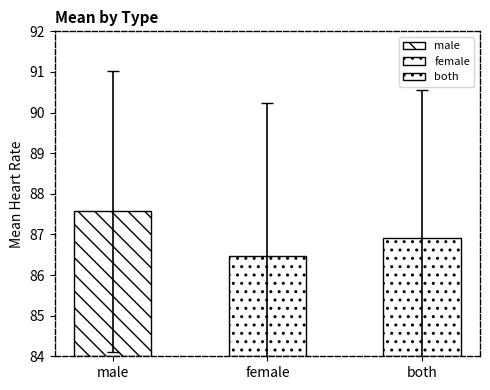

What is the difference between the maximum and minimum values in the mean series?

1.1